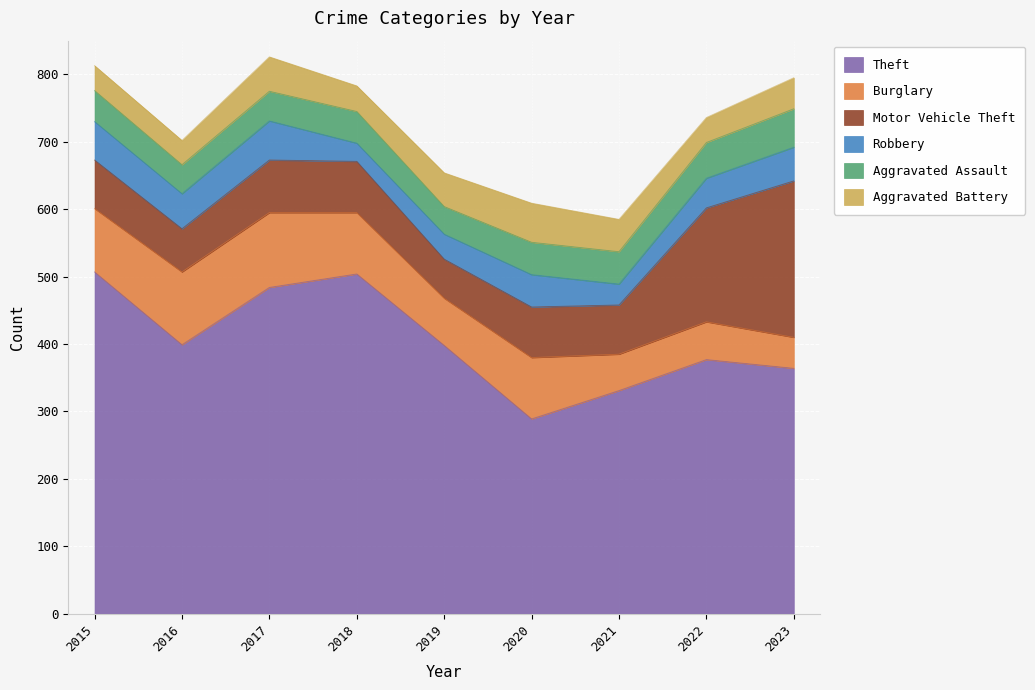

What is the spread (max minus min) of values at 2019?

361